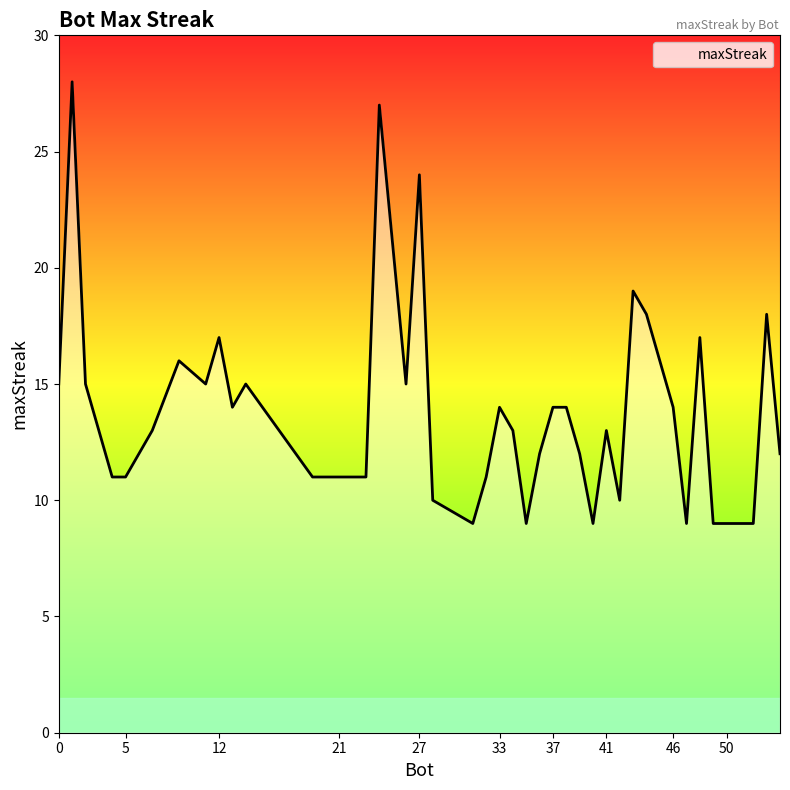

What is the greatest value displayed?

28